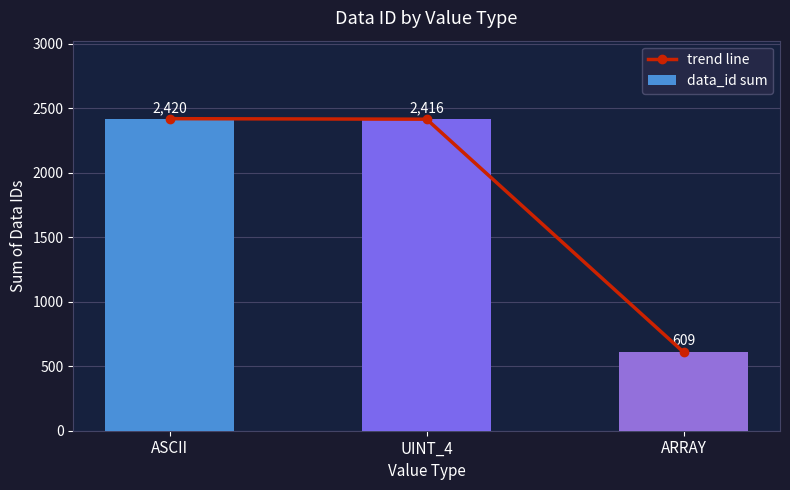

What is the total value across all series at ARRAY?

1218